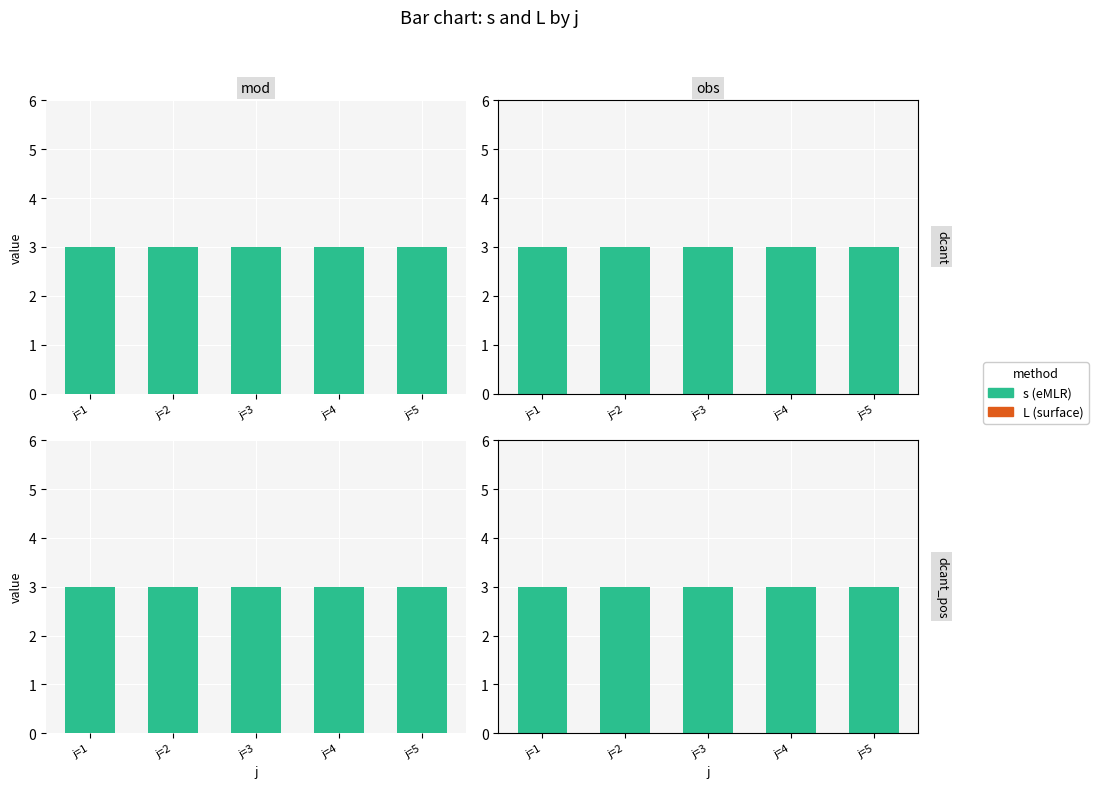

Which series has the largest range (max minus min)?

L